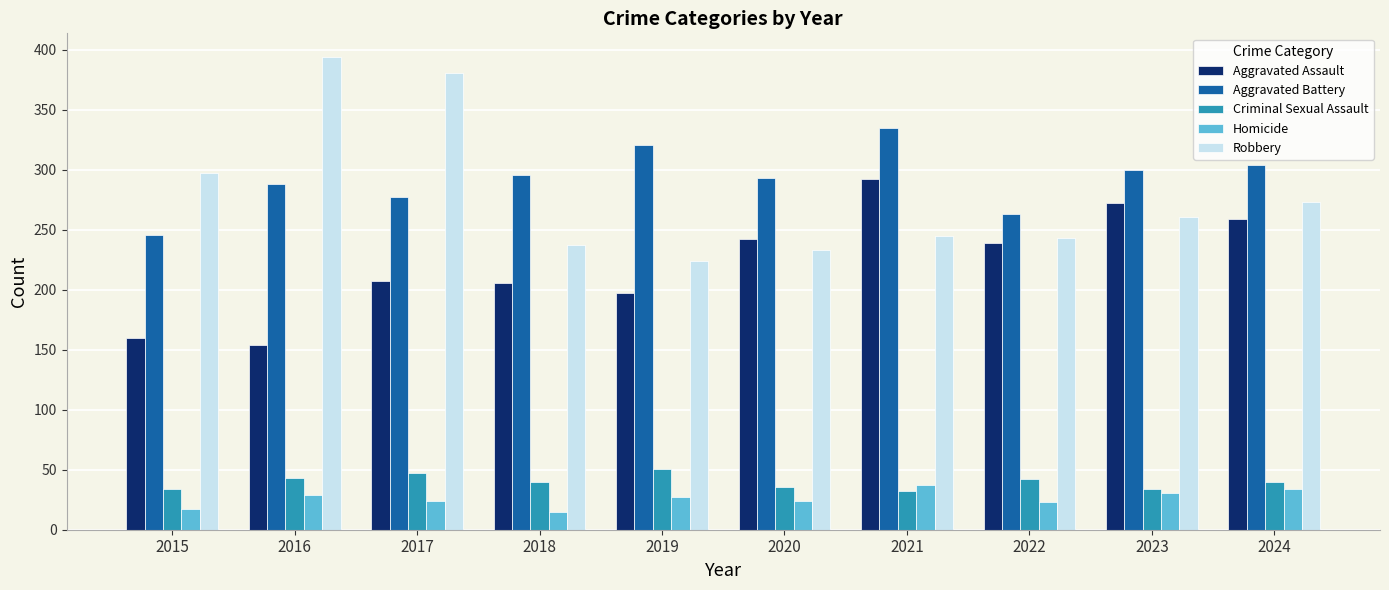

Is it true that Aggravated Battery equals 246 at 2015?

True